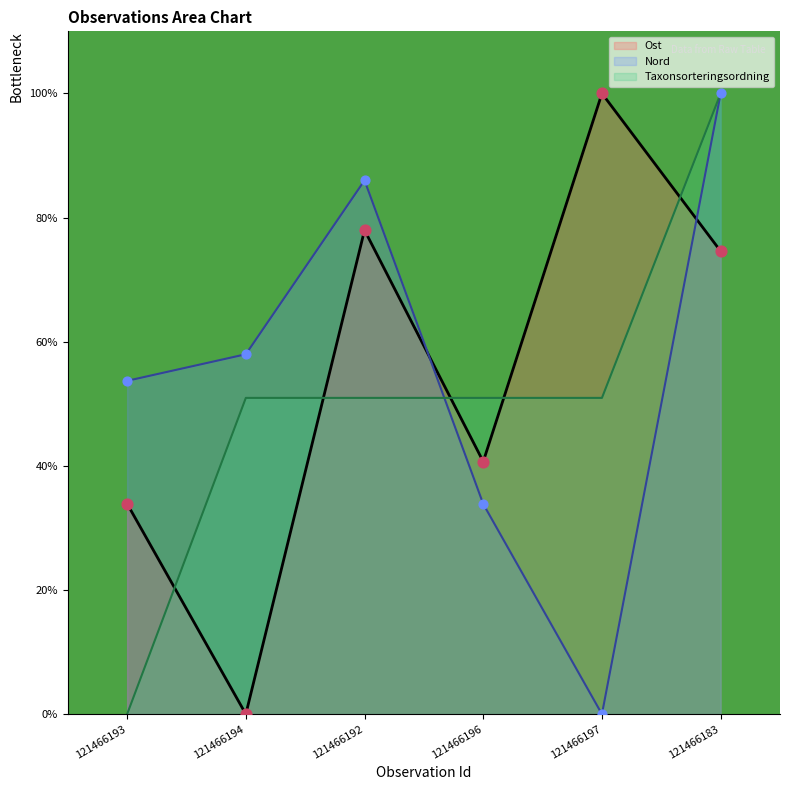

Is the value of Taxonsorteringsordning at 121466196 greater than the value of Nord at 121466192?

No